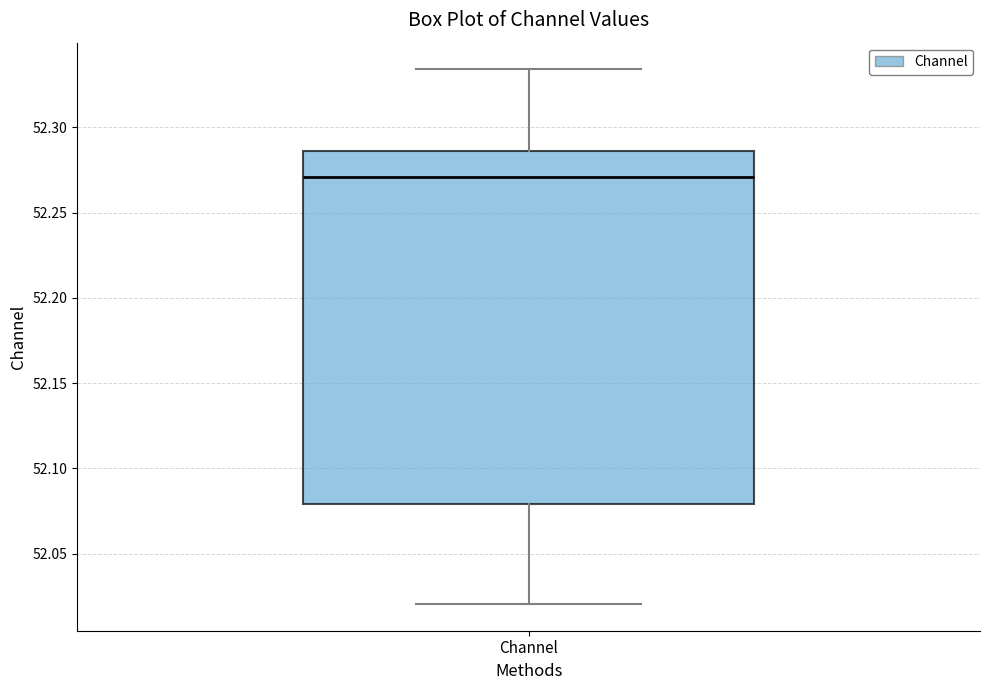

Transcribe this box plot: give where the median line is, the range the box spans, and where the two whiskers end, as read against the y-axis. The values are not printed on the chart, so give them approximately, as read against the axis.

median 52.270, box 52.080 to 52.285, whiskers 52.020 to 52.335